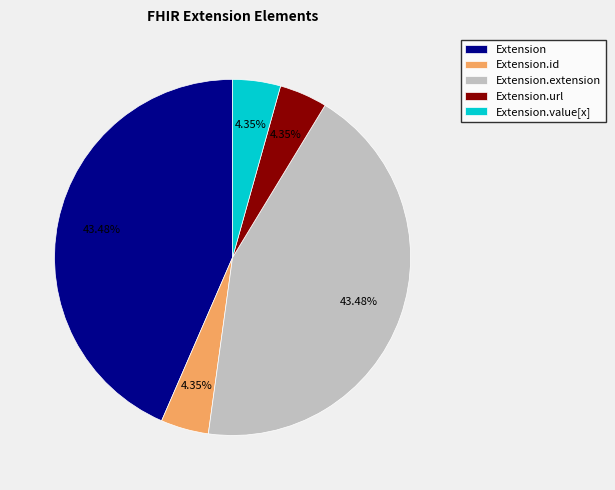

True or false: Extension accounts for 1% of the total.

False